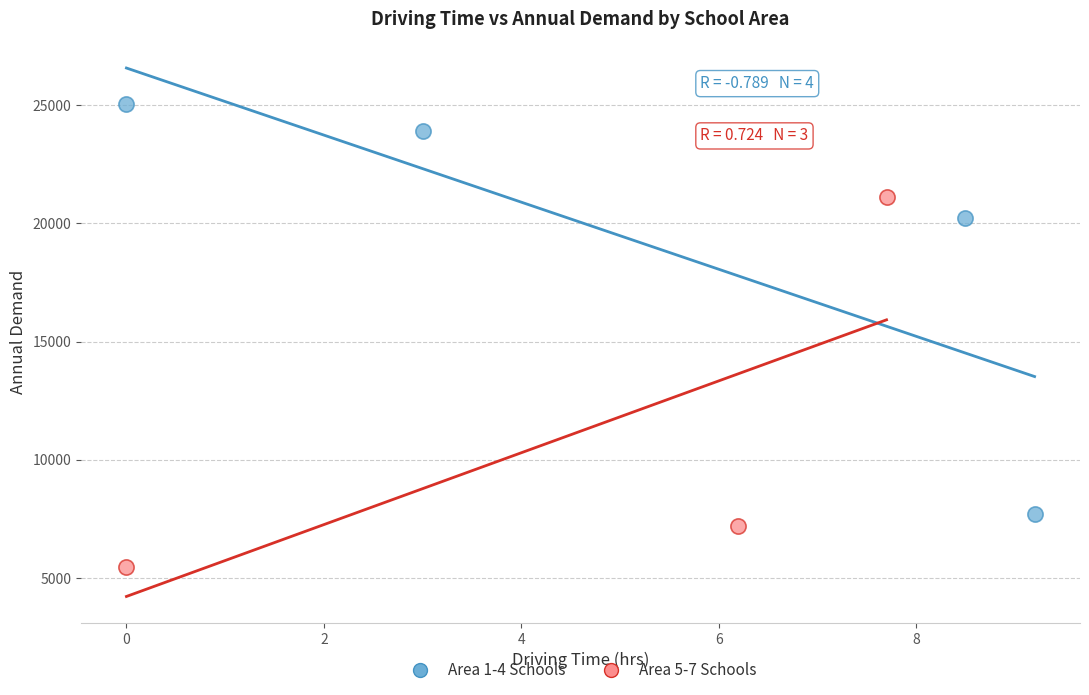

Which series has the widest spread of Y values?

Area 1-4 Schools